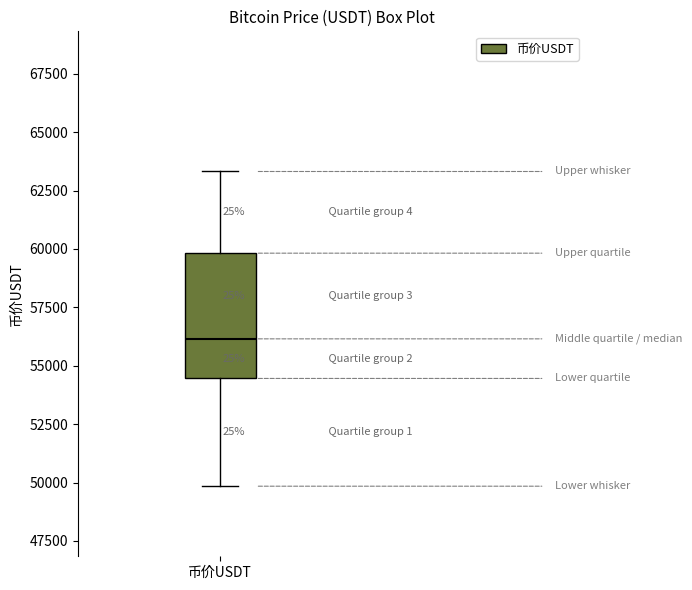

Where is the upper edge of the box for 币价USDT on the y-axis? The values are not printed on the chart, so give them approximately, as read against the axis.

60000